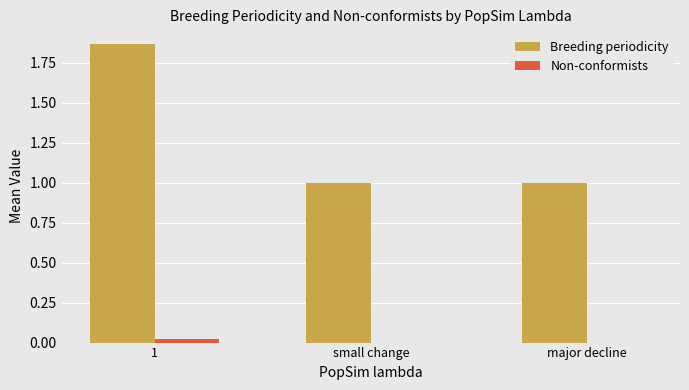

Read the Breeding periodicity value at major decline.

1.0